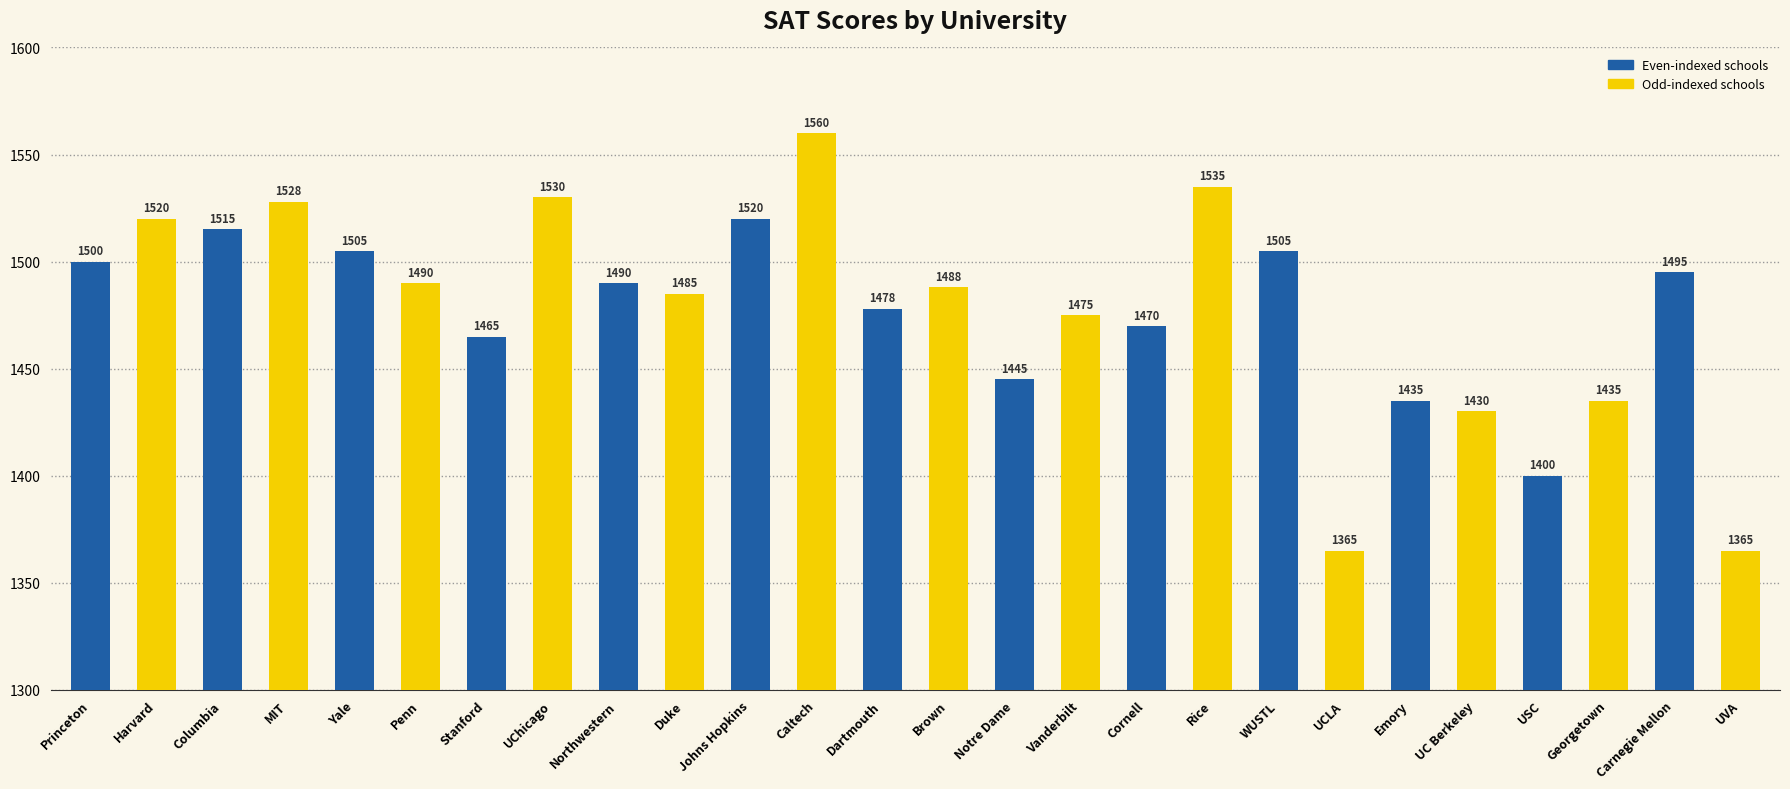

The value at UVA is 487. True or false?

False